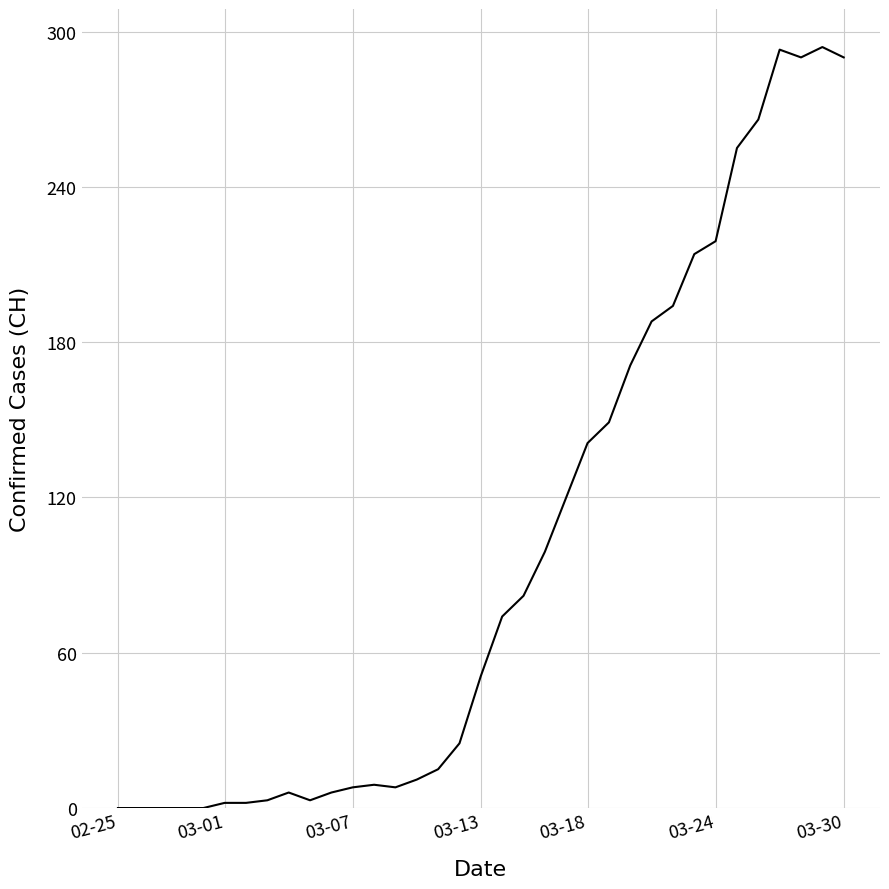

What is the maximum value shown in the chart?

294